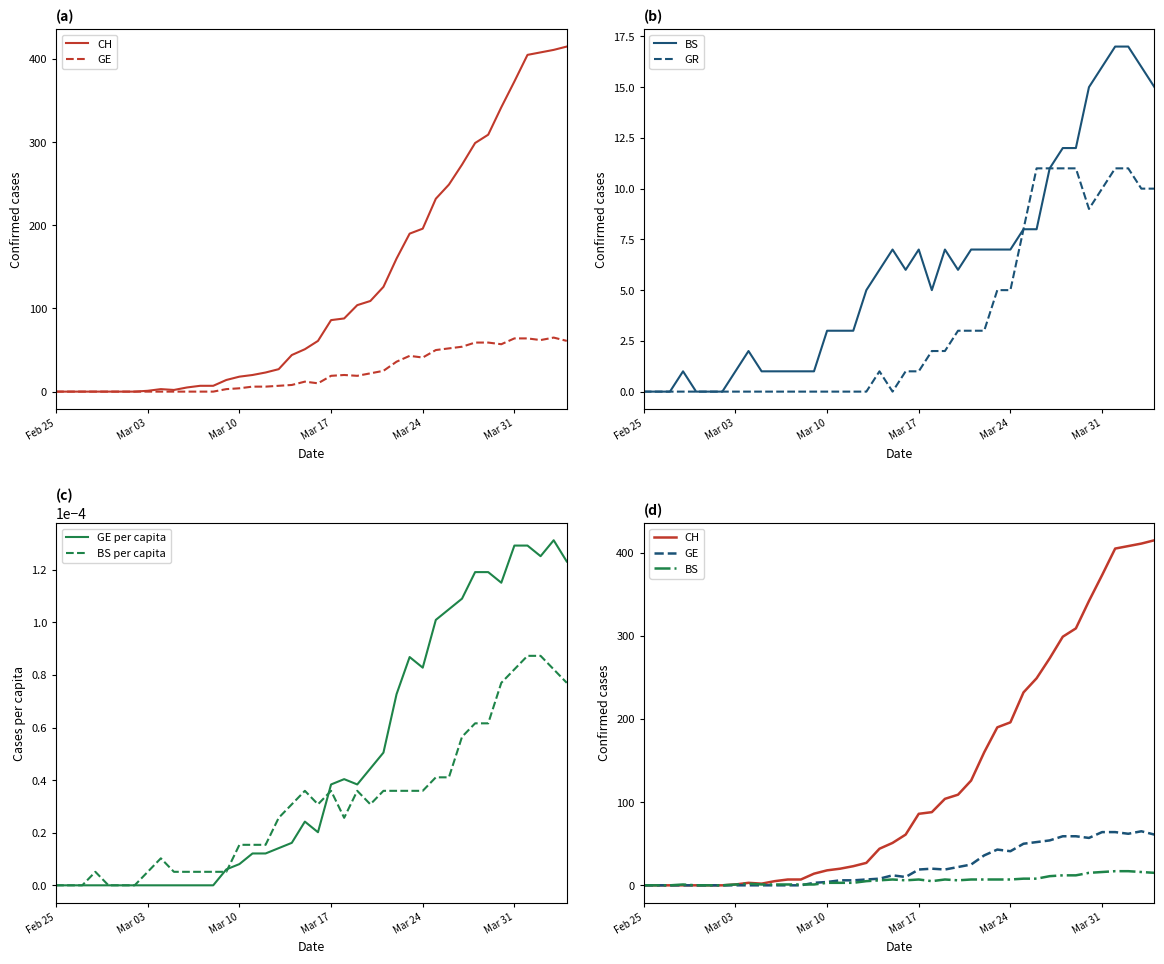

How many times do GR and GE per capita cross each other?

3